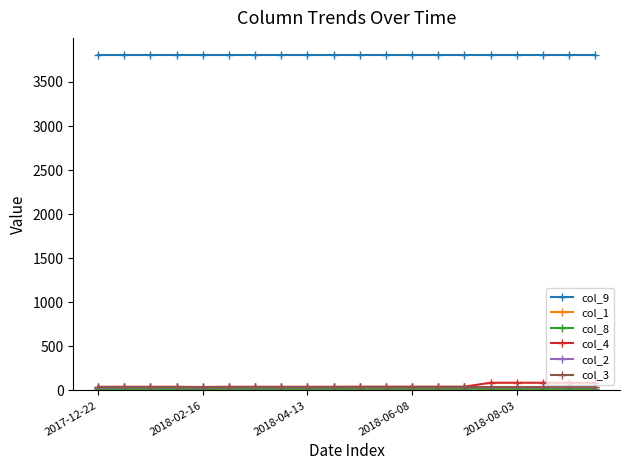

True or false: col_4 and col_9 cross at least once.

False